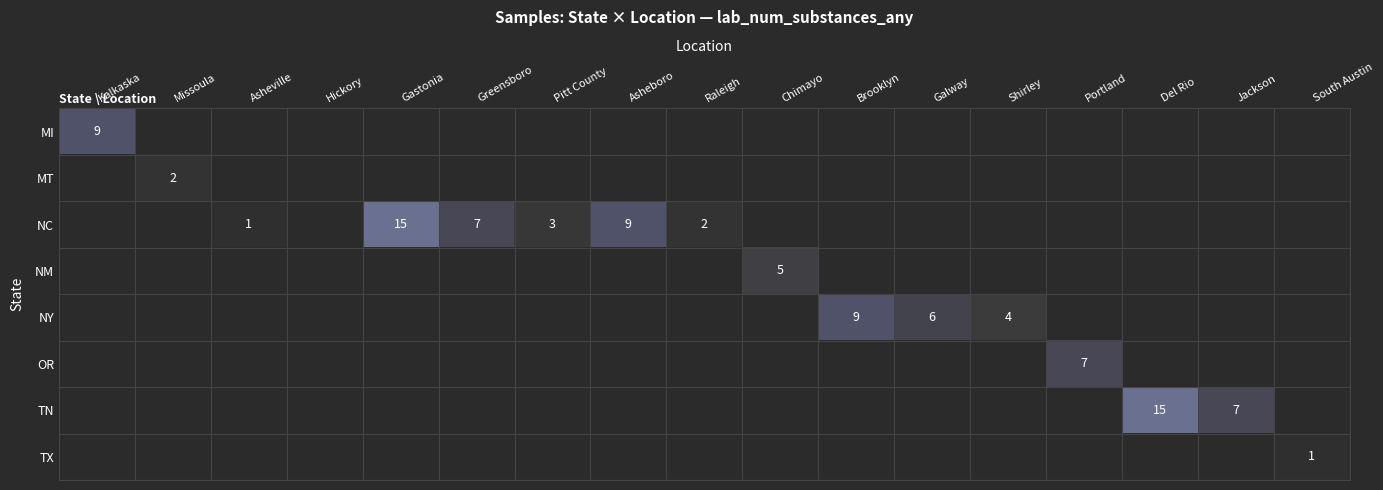

What is the spread (max minus min) of values at Galway?

6